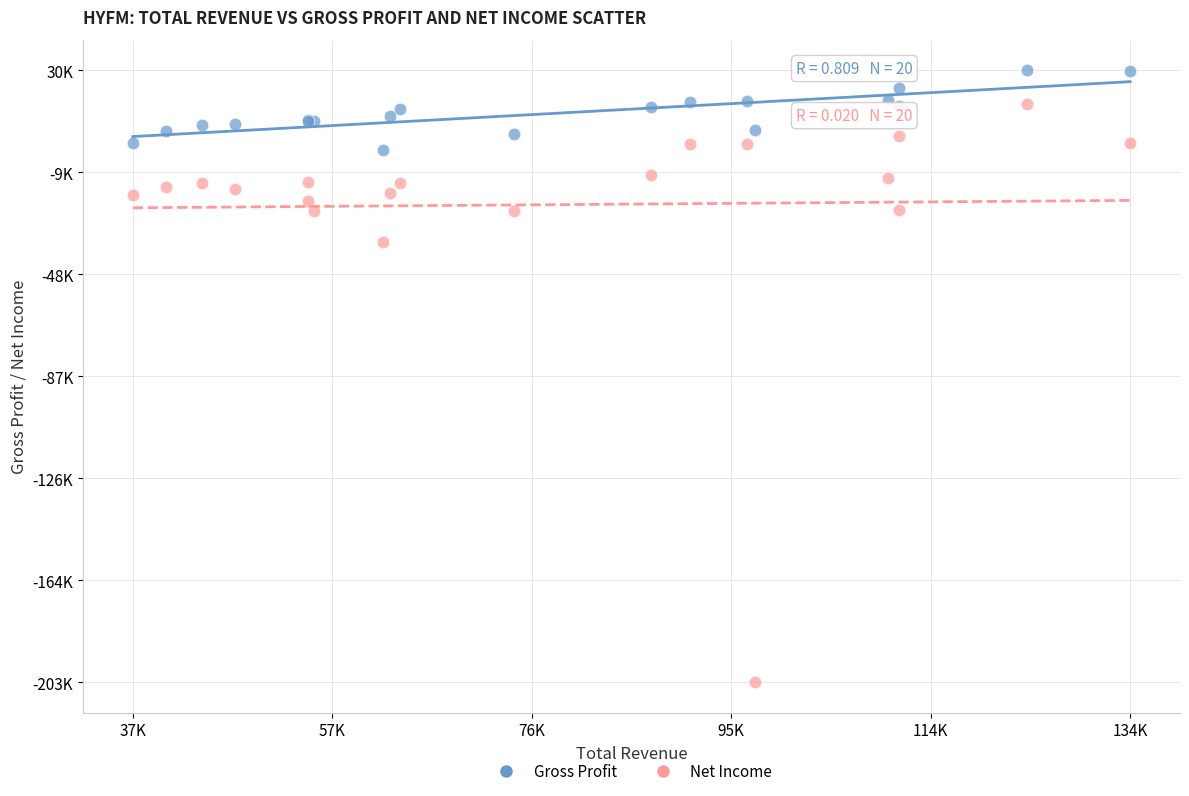

What are all the series names shown in the legend?

Gross Profit, Net Income